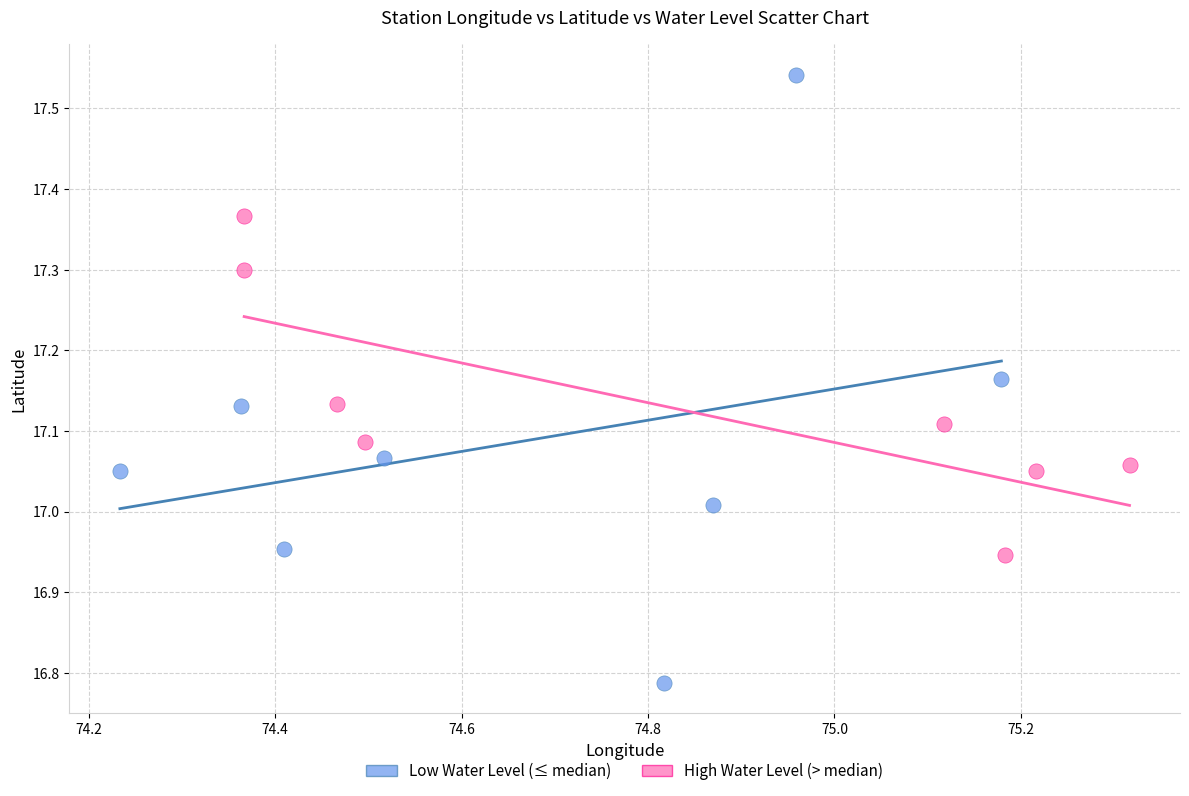

Which series has the widest spread of Y values?

Low Water Level (≤ median)